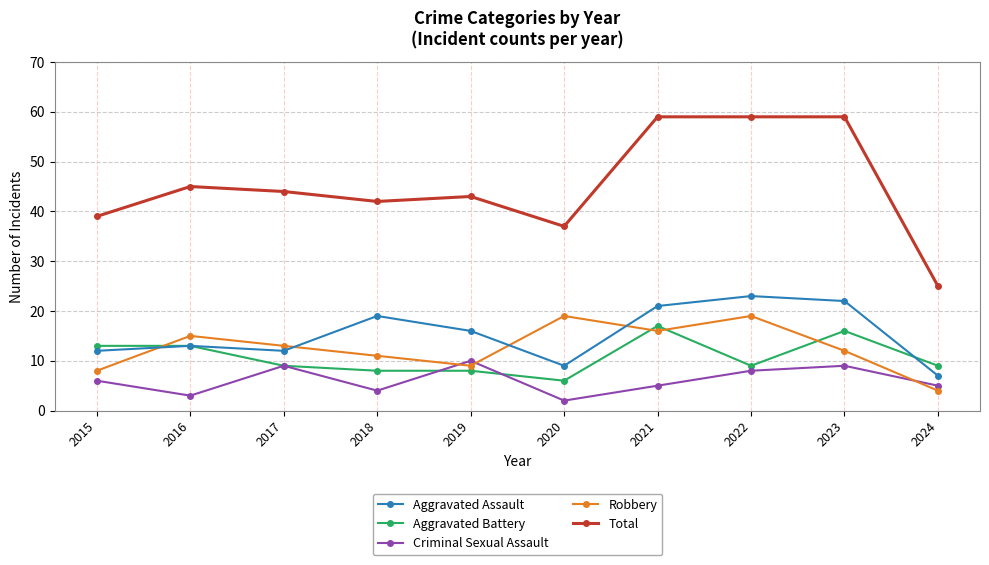

True or false: Aggravated Battery and Robbery intersect in this chart.

True